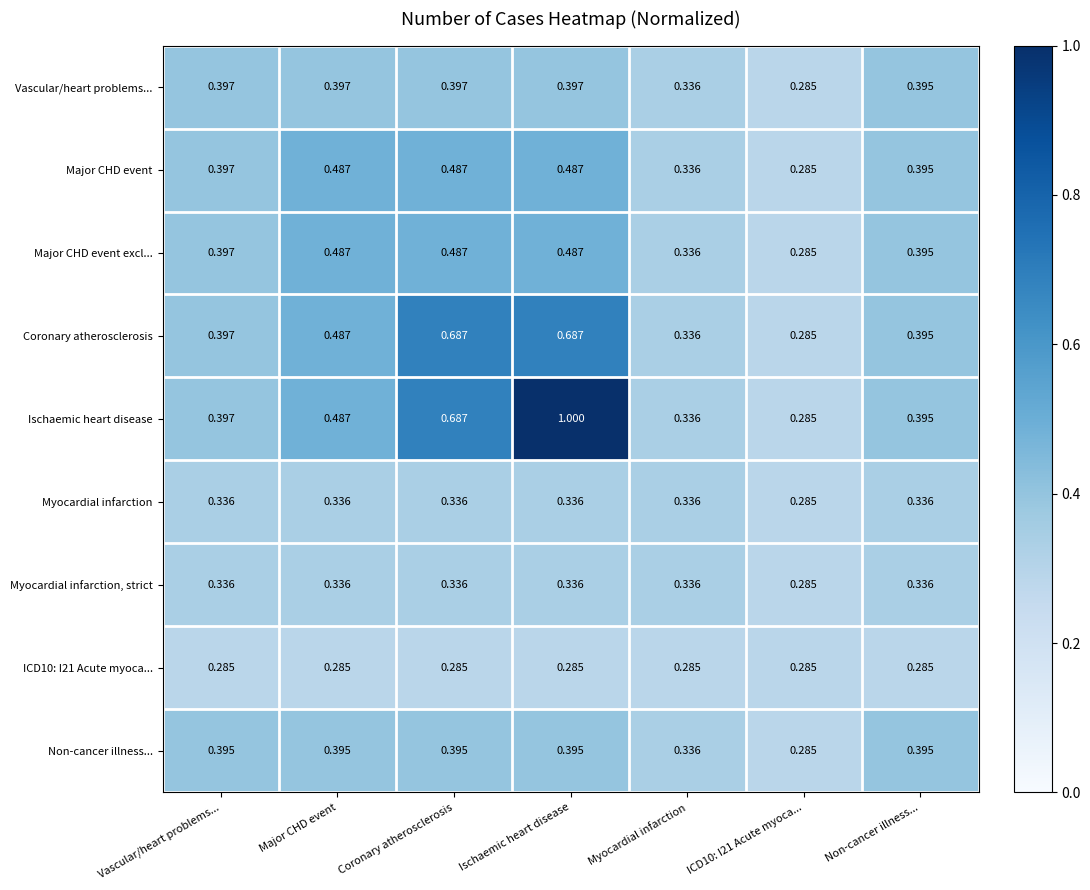

Which series has the largest total across all categories?

Ischaemic heart disease